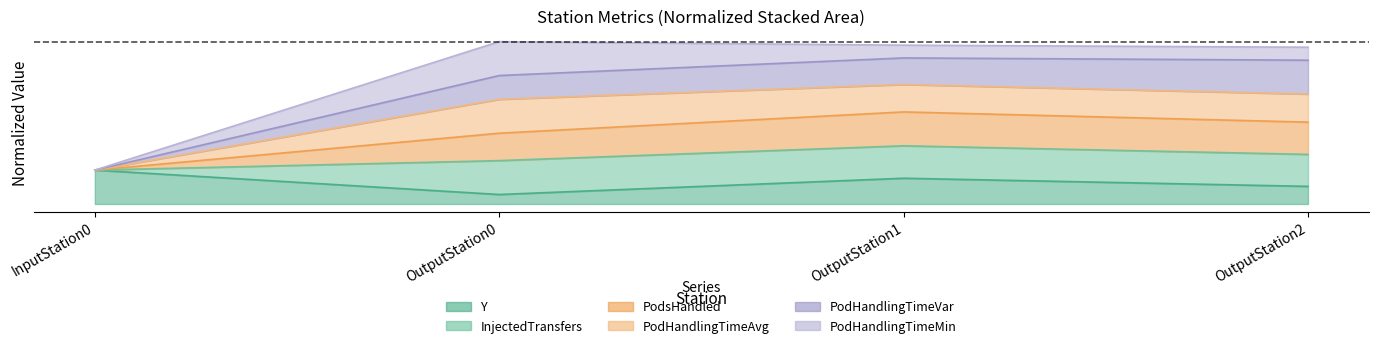

What is the approximate value of PodsHandled at OutputStation1?

4.3